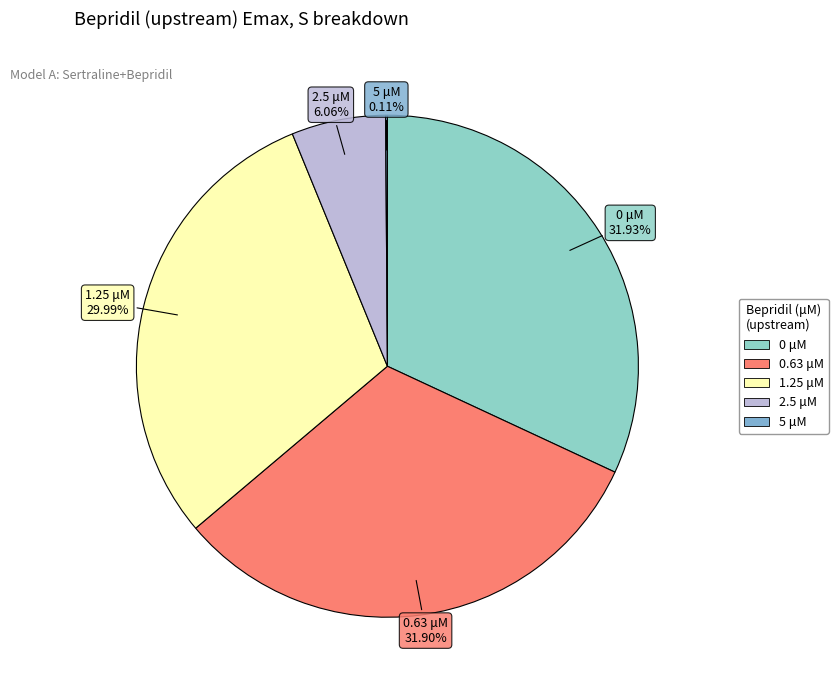

Is the sum of 0.63 μM and 0 μM greater than half?

Yes